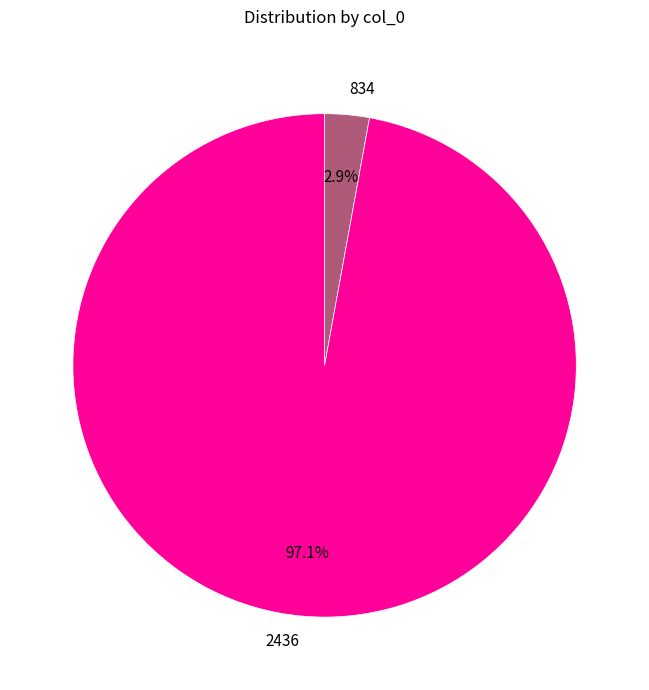

What is the majority slice?

2436